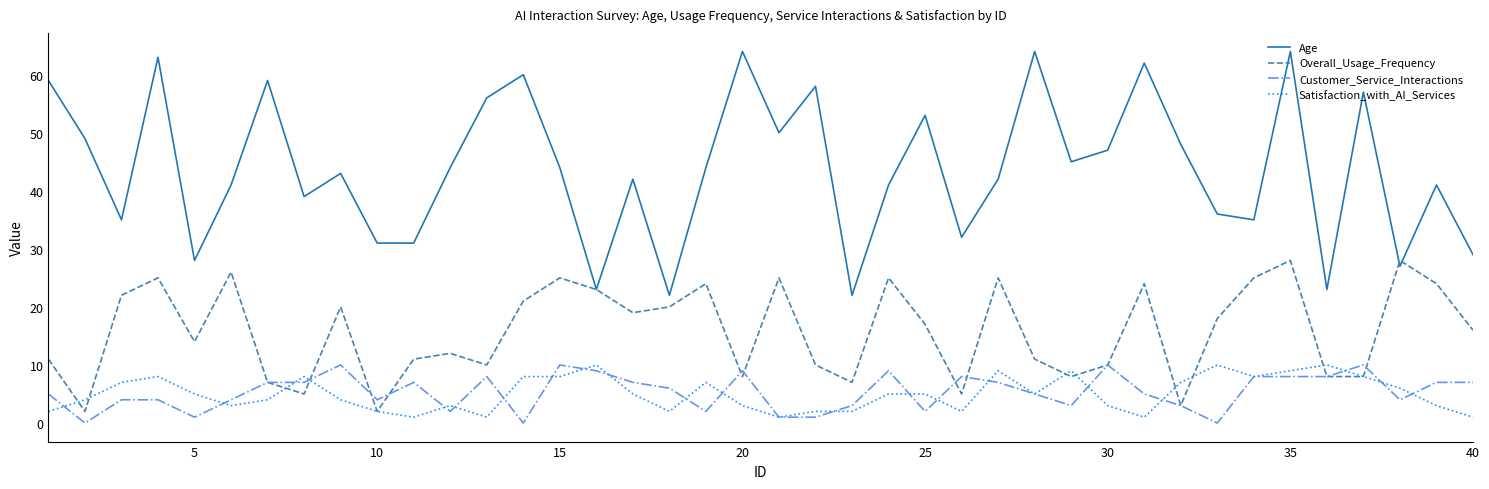

How many lines are shown in the chart?

4